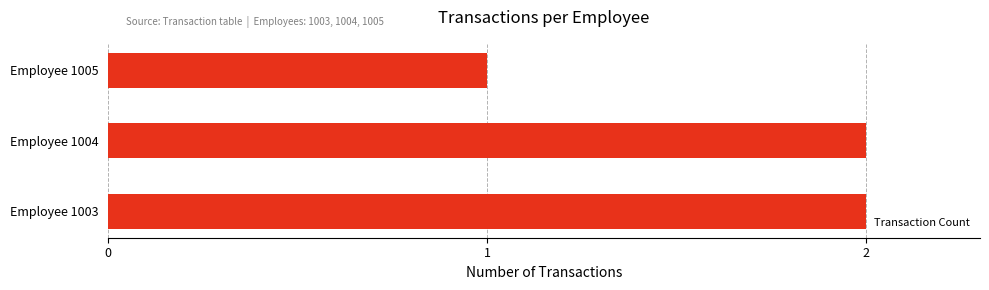

The value at Employee 1003 is 3. True or false?

False